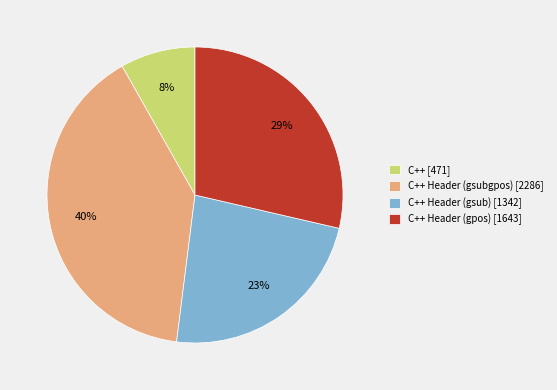

Count the number of slices in the pie.

4